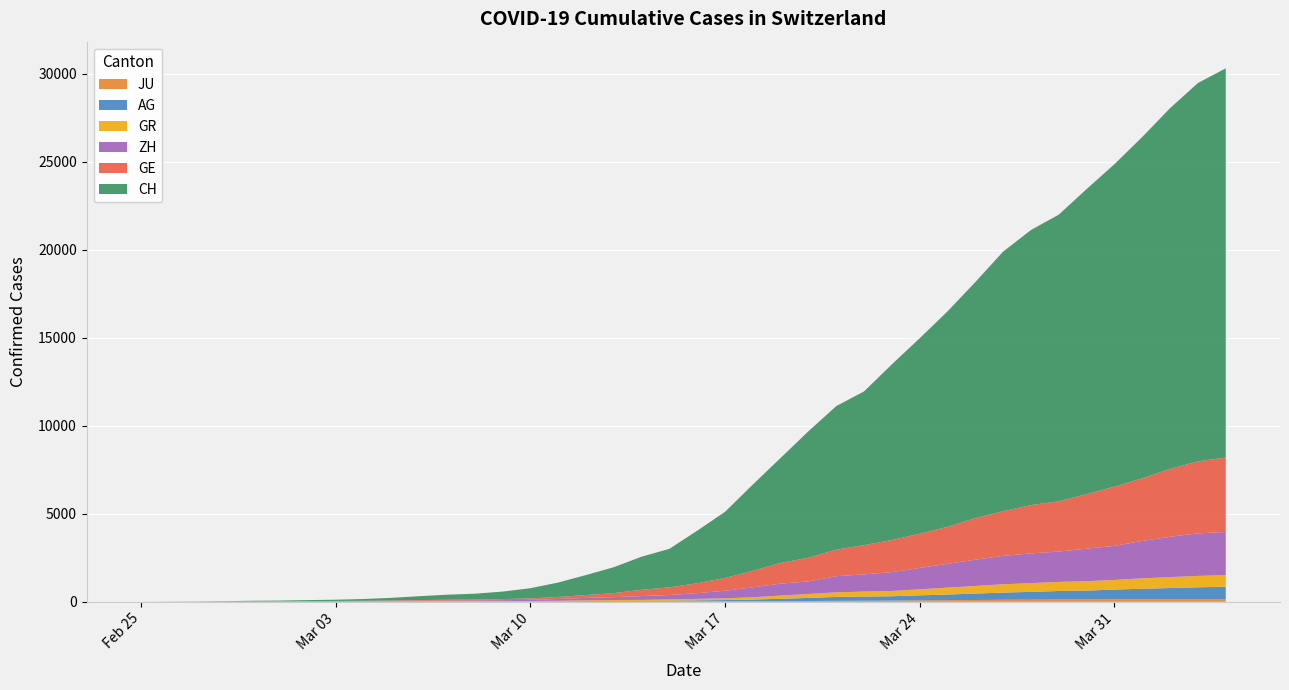

Reading right to left, what are all the values shown in this chart?

CH: 39=22111	38=21498	37=20498	36=19397	35=18322	34=17335	33=16285	32=15632	31=14755	30=13412	29=12245	28=11107	27=9984	26=8734	25=8155	24=7186	23=5969	22=4899	21=3759	20=2983	19=2188	18=1883	17=1471	16=1136	15=816	14=579	13=425	12=333	11=285	10=222	9=148	8=101	7=71	6=56	5=40	4=32	3=20	2=9	1=5	0=0
GE: 39=4235	38=4090	37=3861	36=3557	35=3366	34=3100	33=2861	32=2745	31=2533	30=2367	29=2098	28=1949	27=1829	26=1662	25=1510	24=1348	23=1175	22=938	21=724	20=563	19=437	18=353	17=230	16=159	15=117	14=83	13=63	12=48	11=46	10=33	9=23	8=17	7=15	6=12	5=11	4=9	3=5	2=1	1=1	0=0
AG: 39=702	38=673	37=631	36=596	35=554	34=506	33=485	32=444	31=407	30=367	29=318	28=283	27=245	26=235	25=223	24=175	23=134	22=96	21=69	20=56	19=43	18=33	17=30	16=27	15=20	14=18	13=15	12=14	11=14	10=12	9=11	8=10	7=7	6=7	5=4	4=3	3=1	2=1	1=1	0=0
GR: 39=657	38=649	37=622	36=592	35=547	34=535	33=519	32=495	31=474	30=433	29=393	28=343	27=300	26=284	25=258	24=226	23=182	22=128	21=101	20=84	19=71	18=56	17=53	16=43	15=31	14=22	13=18	12=18	11=17	10=16	9=14	8=12	7=9	6=9	5=6	4=6	3=6	2=2	1=2	0=0
ZH: 39=2450	38=2417	37=2289	36=2125	35=1936	34=1848	33=1722	32=1690	31=1616	30=1489	29=1357	28=1213	27=1067	26=978	25=919	24=711	23=679	22=568	21=429	20=326	19=250	18=218	17=163	16=140	15=101	14=62	13=49	12=40	11=34	10=29	9=23	8=15	7=13	6=10	5=7	4=6	3=2	2=2	1=0	0=0
JU: 39=154	38=149	37=149	36=145	35=140	34=128	33=127	32=119	31=114	30=100	29=92	28=82	27=69	26=61	25=54	24=44	23=36	22=32	21=29	20=25	19=19	18=18	17=17	16=12	15=7	14=7	13=7	12=5	11=5	10=4	9=4	8=2	7=2	6=1	5=1	4=1	3=1	2=1	1=0	0=0